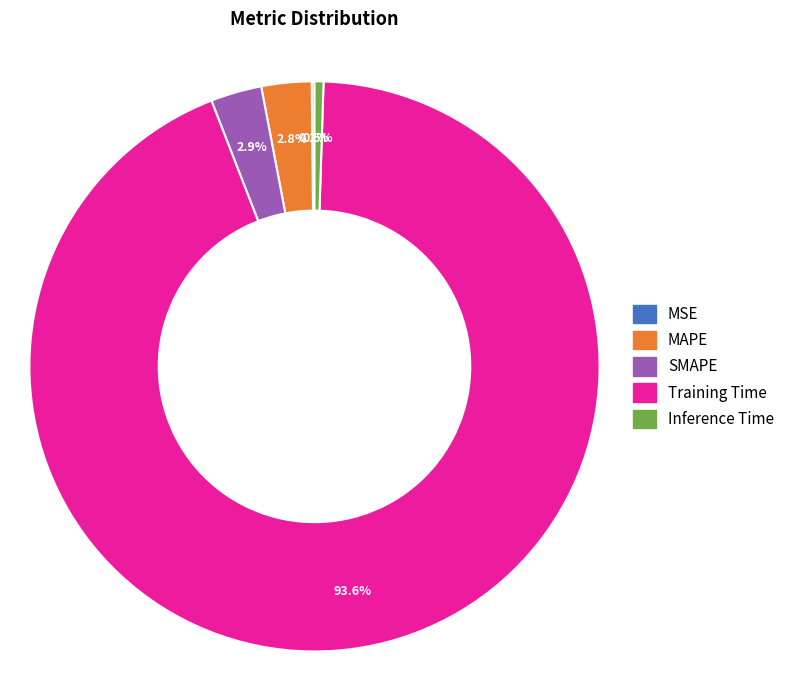

Is Training Time the majority of the pie?

Yes